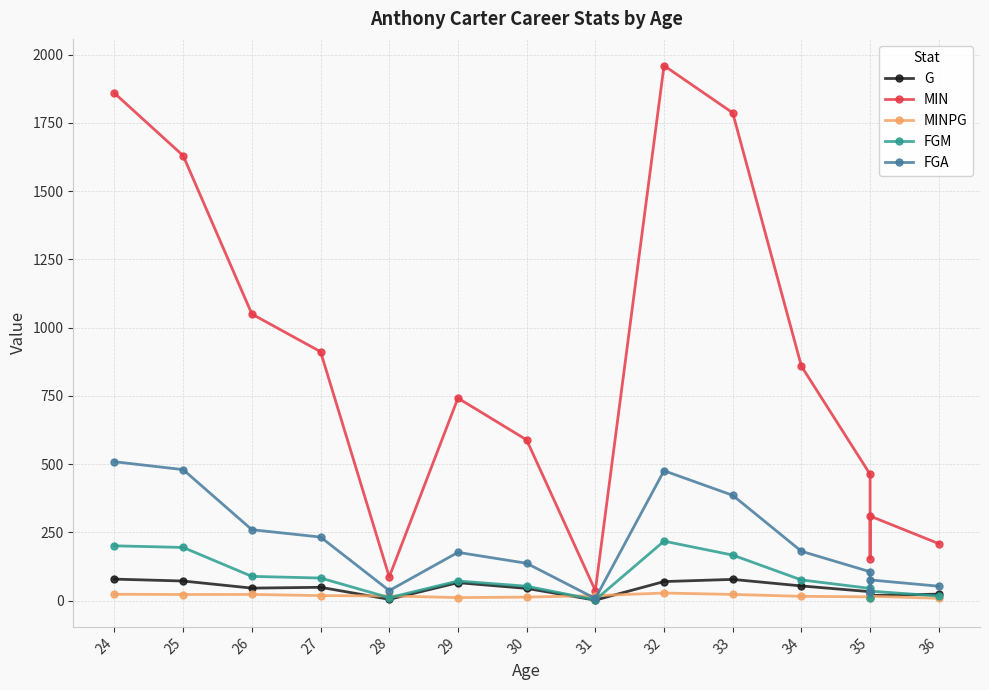

Rank the series by their maximum value, from highest to lowest.

MIN, FGA, FGM, G, MINPG